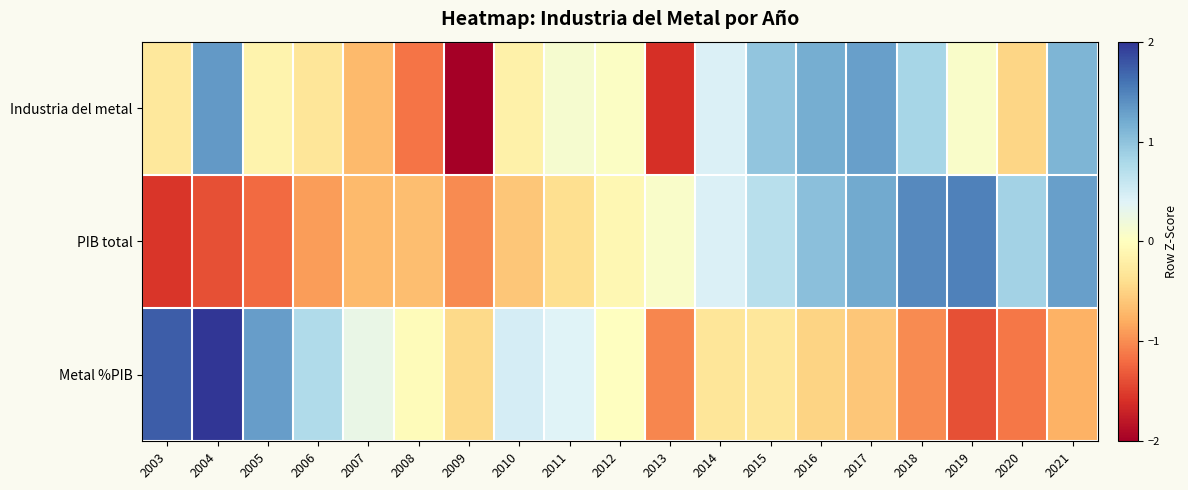

Rank the series by their maximum value, from lowest to highest.

Industria del metal, PIB total, Metal %PIB